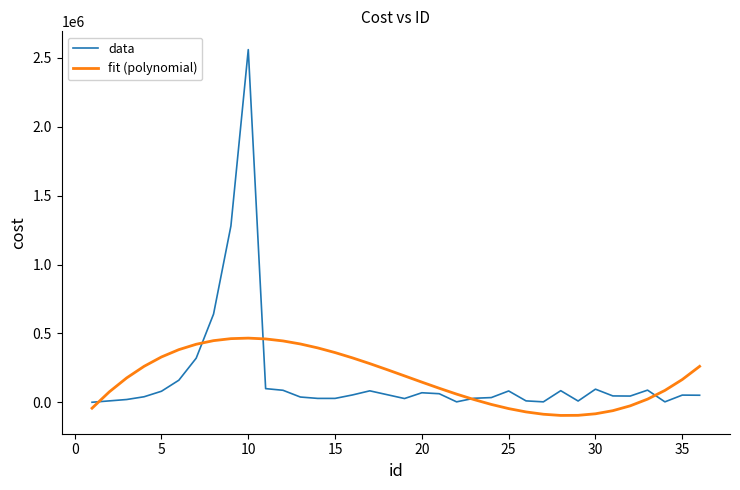

What are all the series names shown in the legend?

data, fit (polynomial)